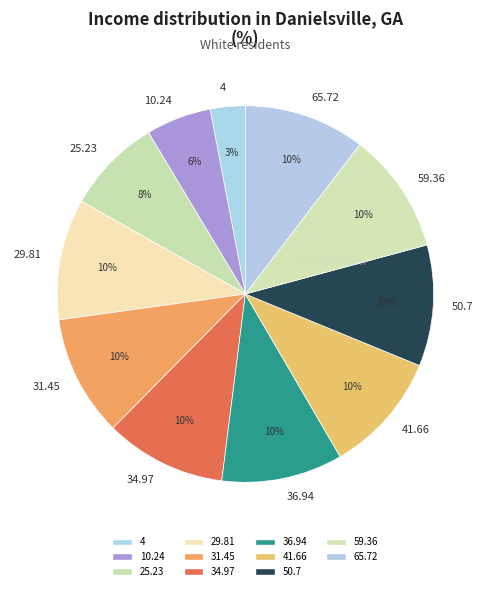

Is 65.72 the majority of the pie?

No